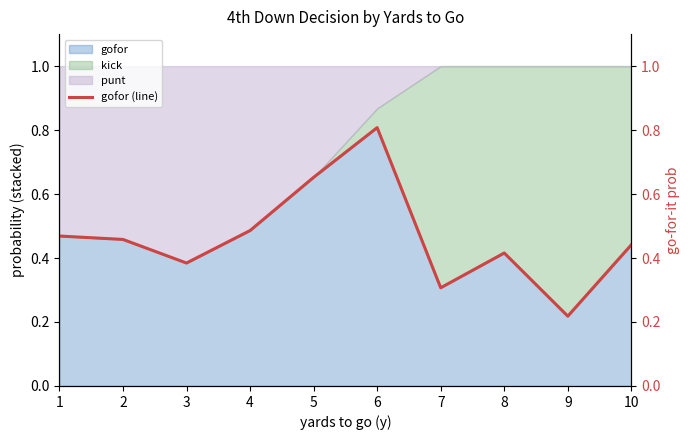

Rank the categories by value from lowest to highest.

9, 7, 3, 8, 10, 2, 1, 4, 5, 6